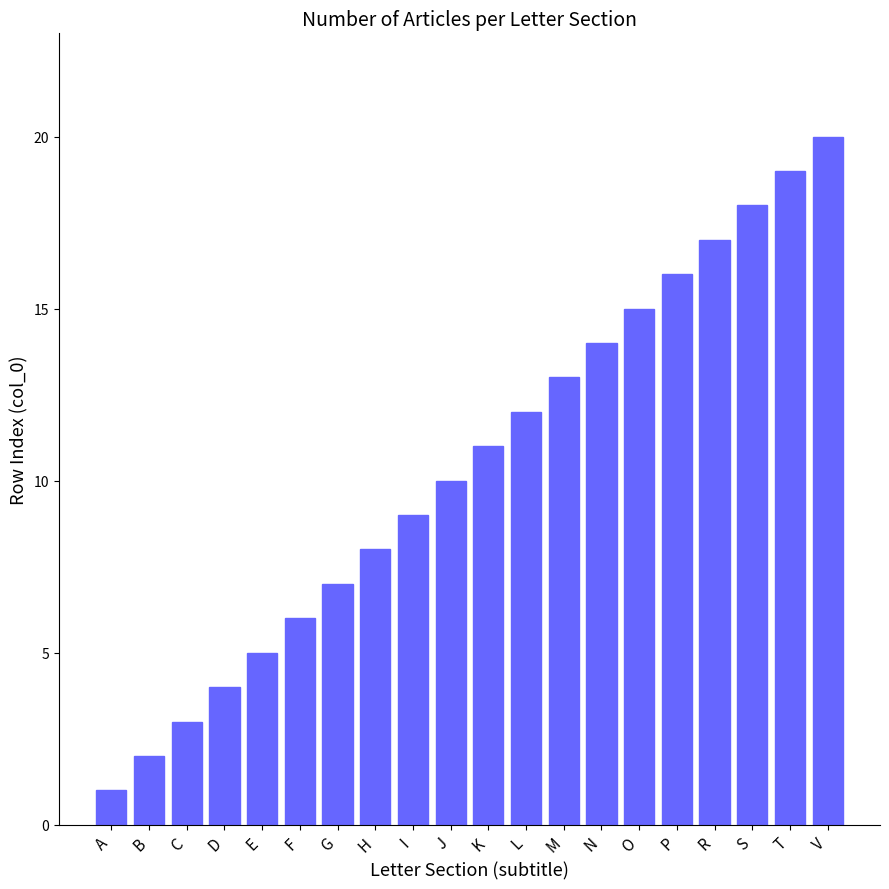

What is the ratio of the value at H to the value at E?

1.6